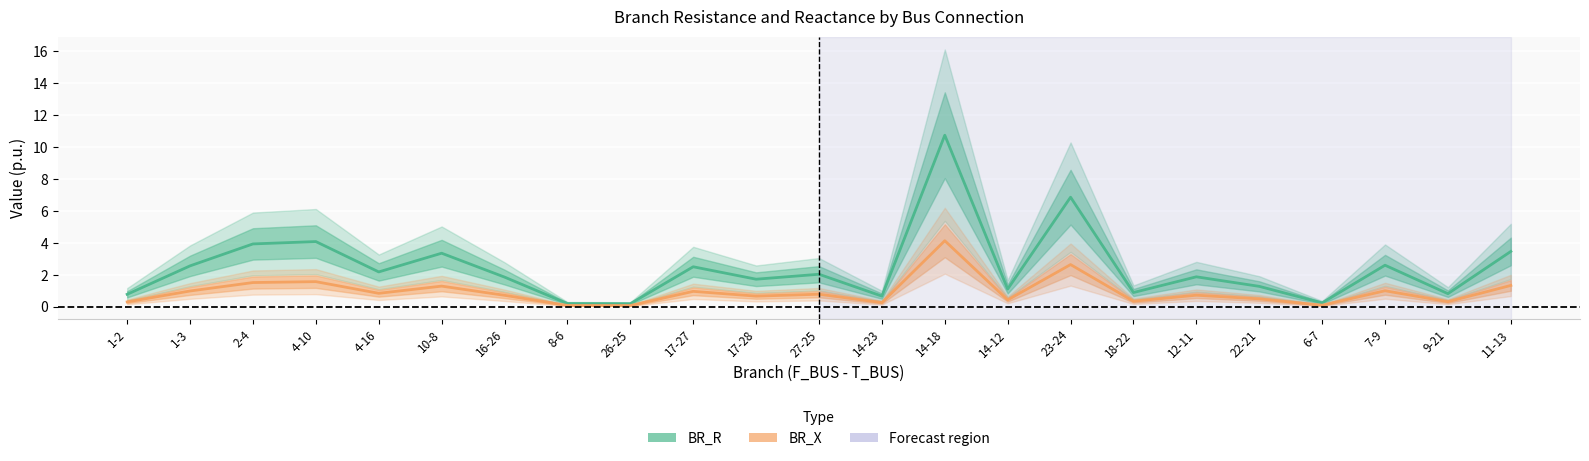

True or false: BR_X and BR_R cross at least once.

False